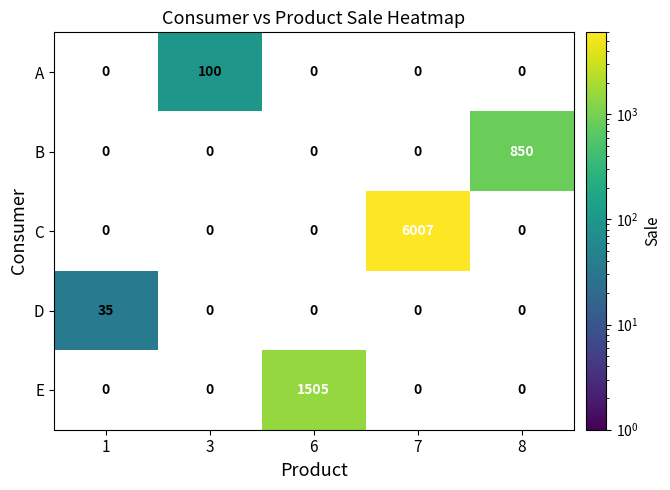

The A series shows 0 at 7. True or false?

True